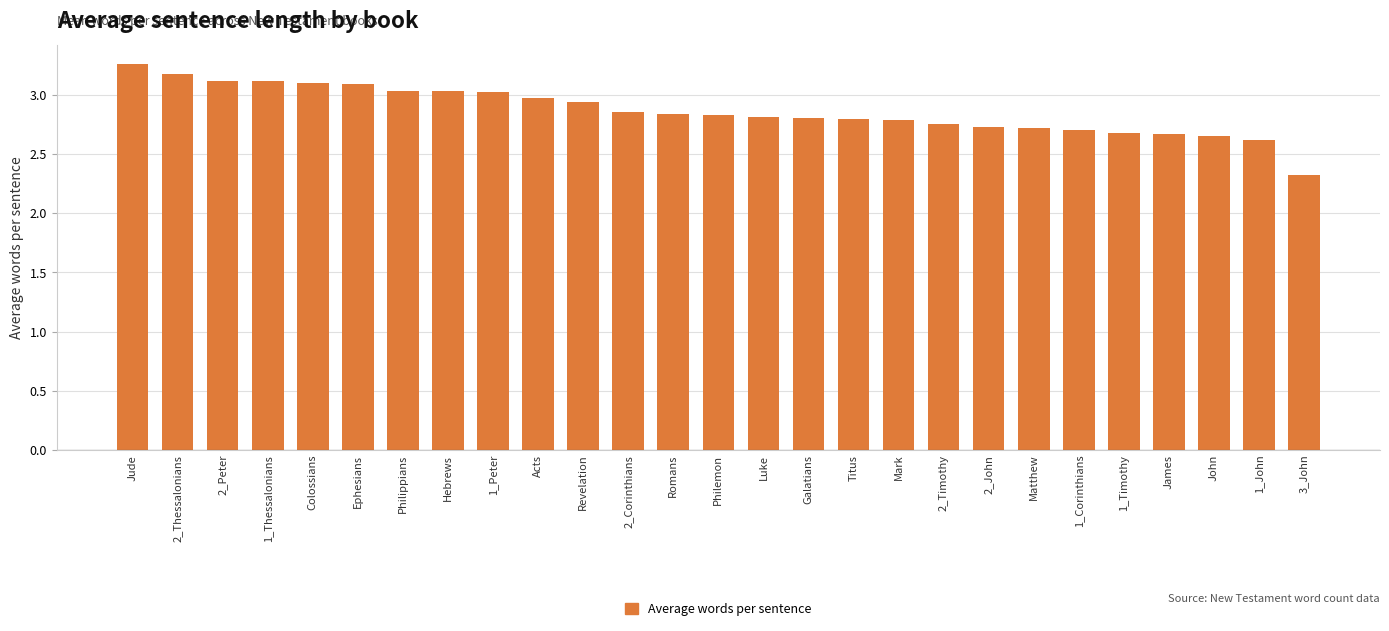

Which label corresponds to the smallest value in the chart?

3_John